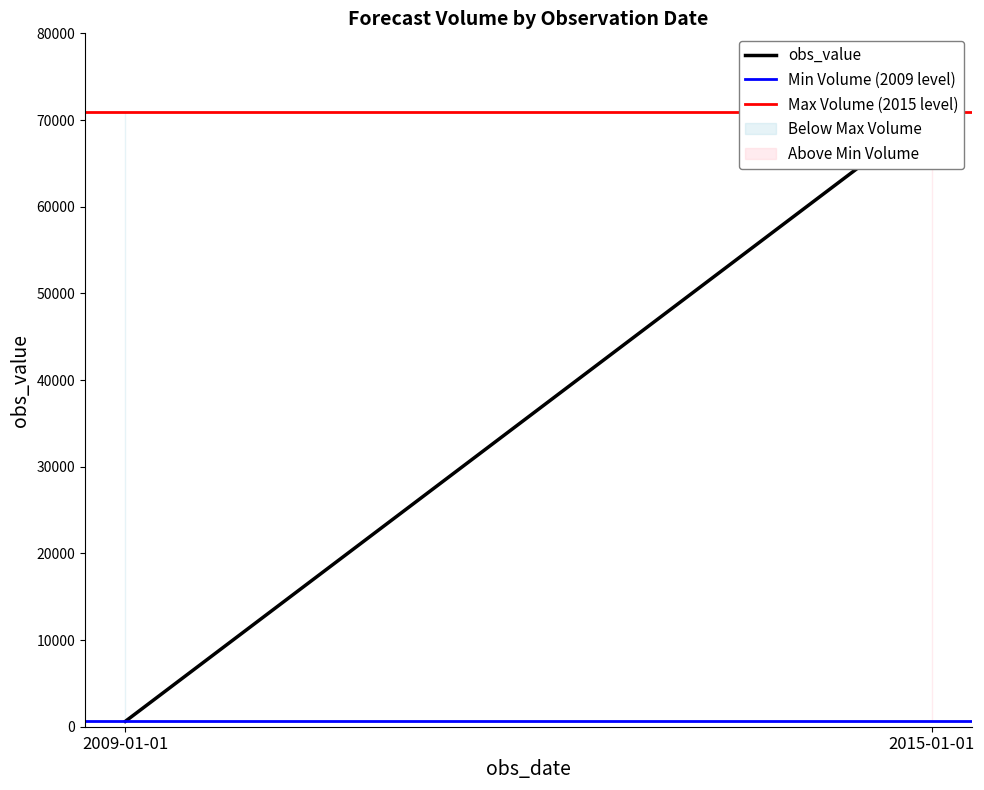

At which label is Min Volume (2009 level) closest to 620?

2009-01-01